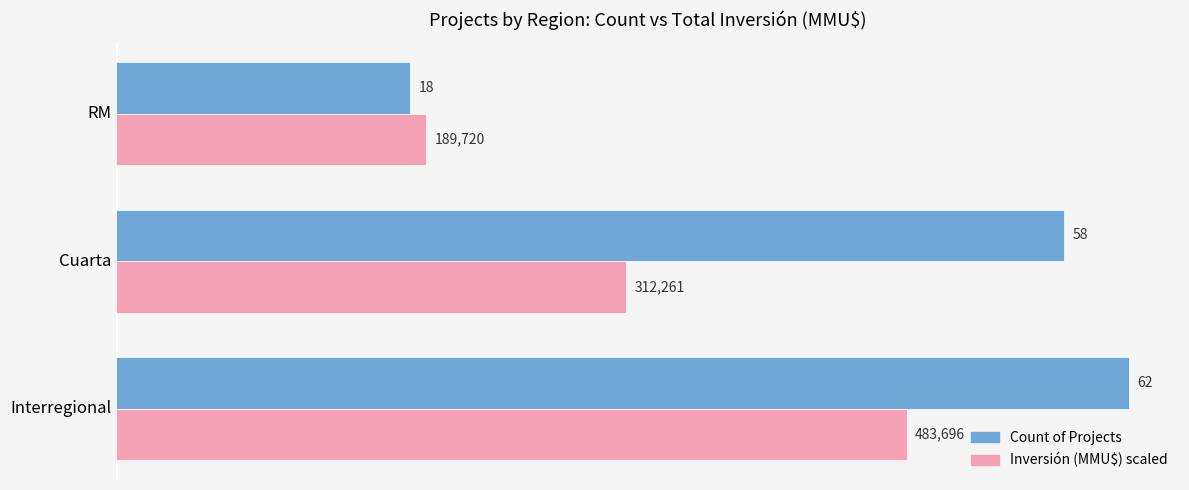

At which category is the sum across all series the highest?

Interregional